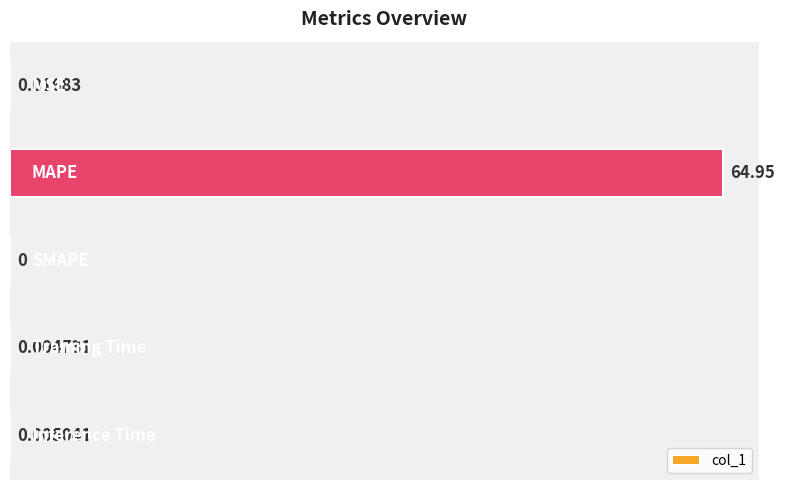

What is the sum of all values?

65.0